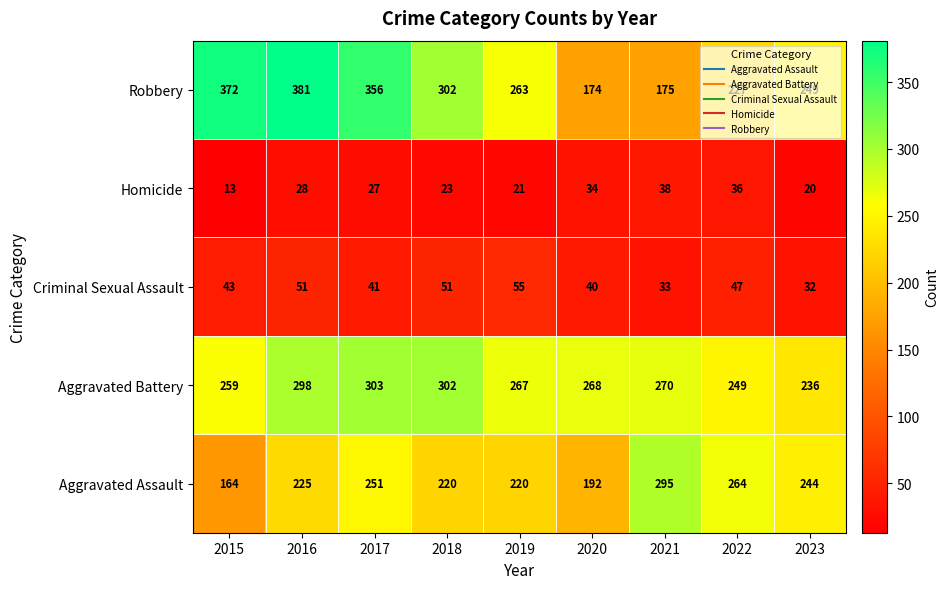

Which series has the largest range (max minus min)?

Robbery